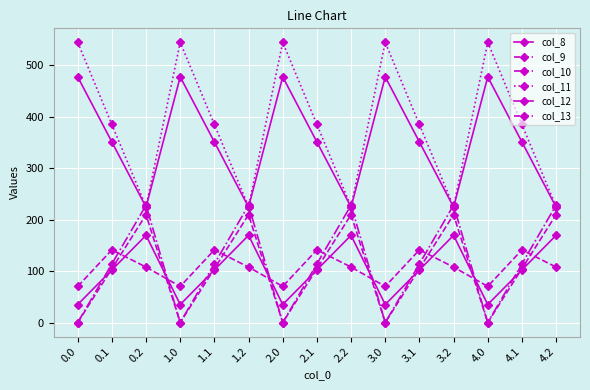

How many lines are shown in the chart?

6